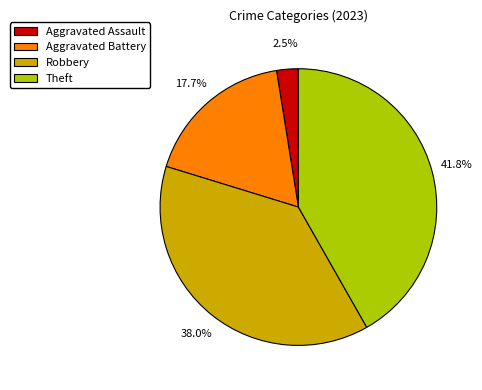

Does Aggravated Battery represent more than half of the total?

No